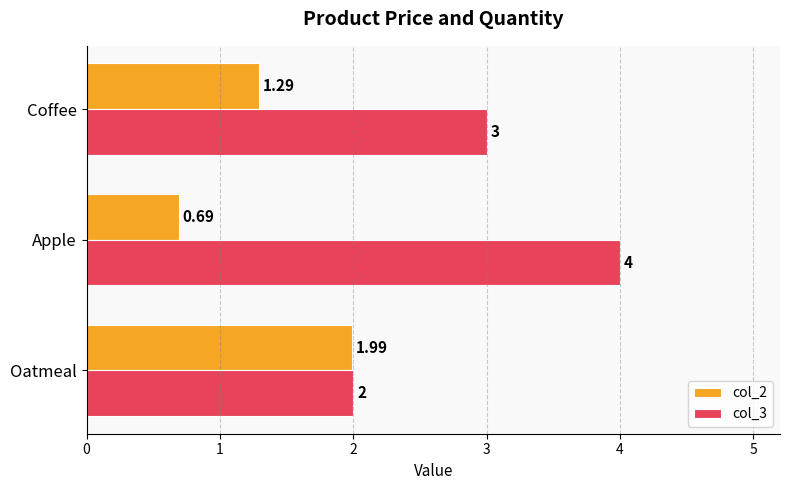

Which category has the highest value across all series?

Apple